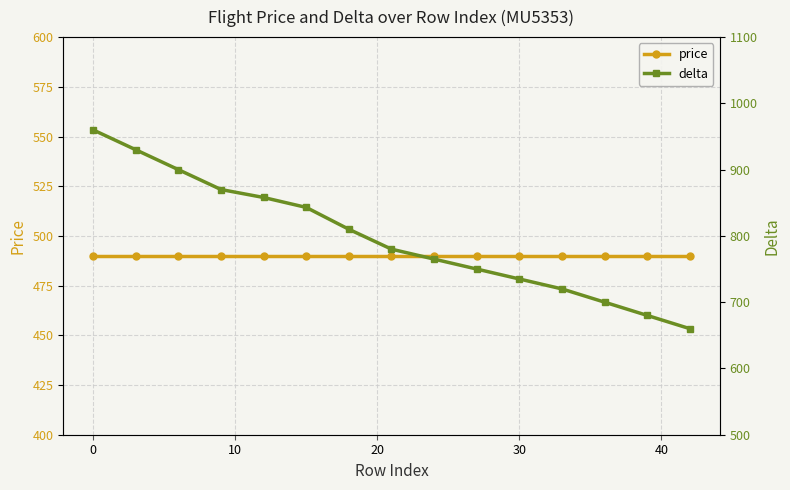

Is it true that price equals 490 at 30?

True